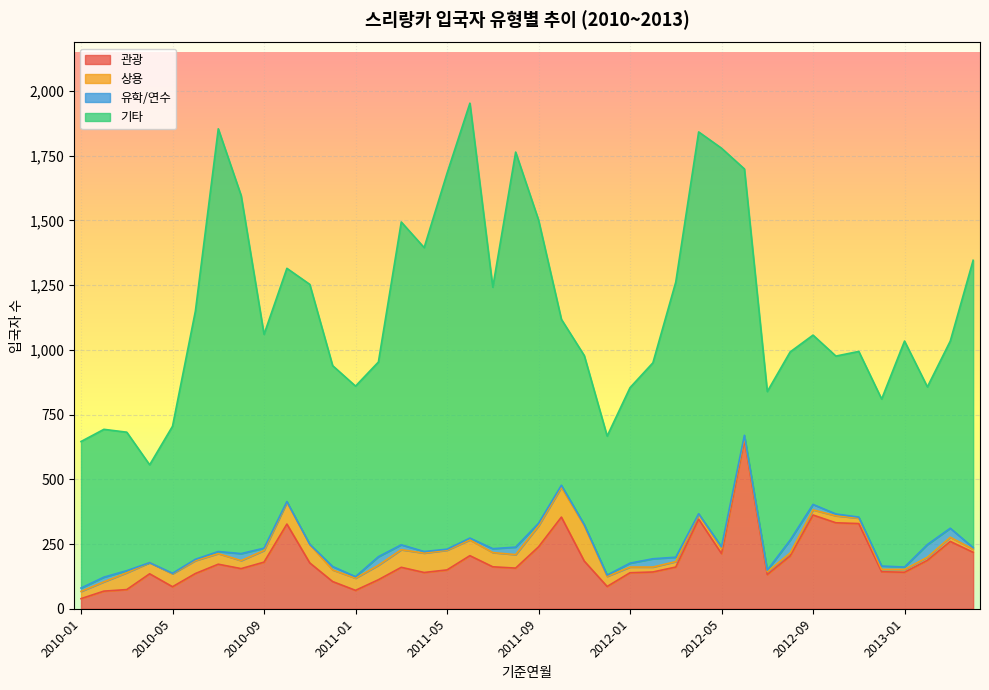

Is the value of 관광 at 2011-10 greater than the value of 유학/연수 at 2010-03?

Yes